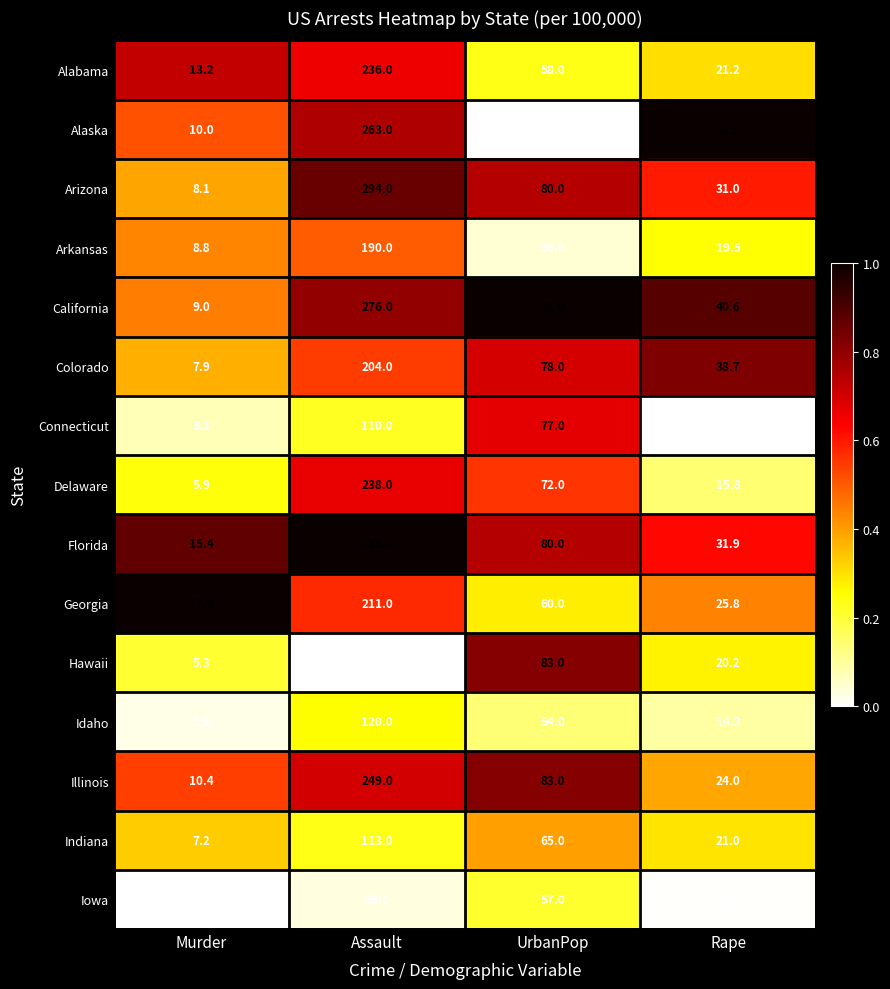

Where does the Colorado series first go above 78?

Assault